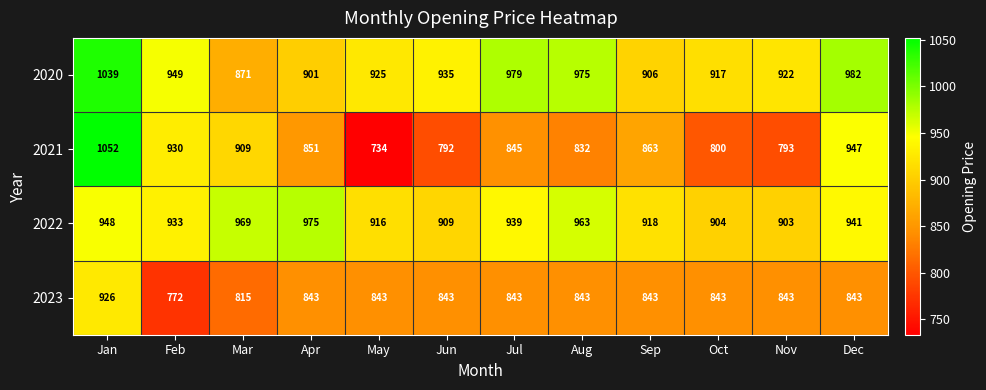

At which category does the chart reach its peak across all series?

Jan